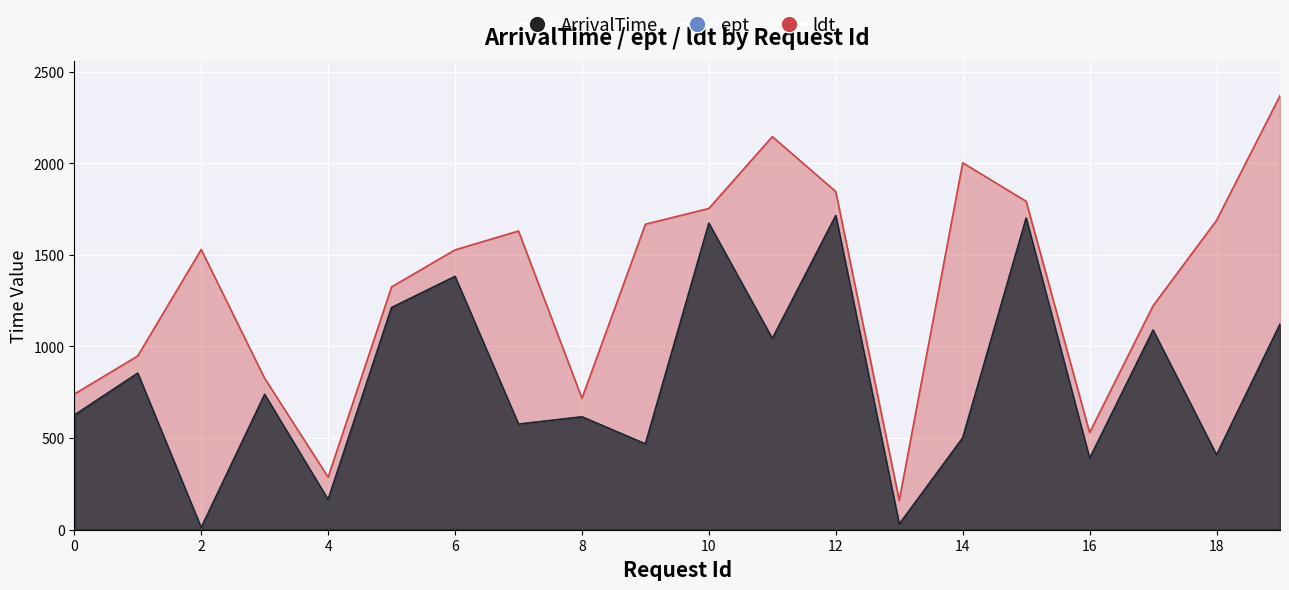

Which has a higher value, 3 or 17?

17